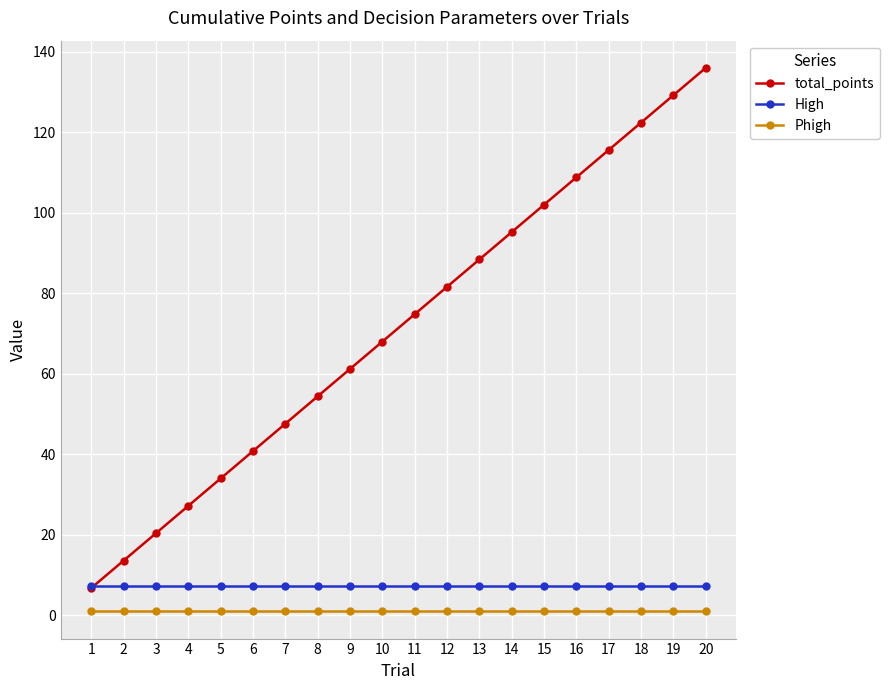

True or false: Phigh and total_points intersect in this chart.

False